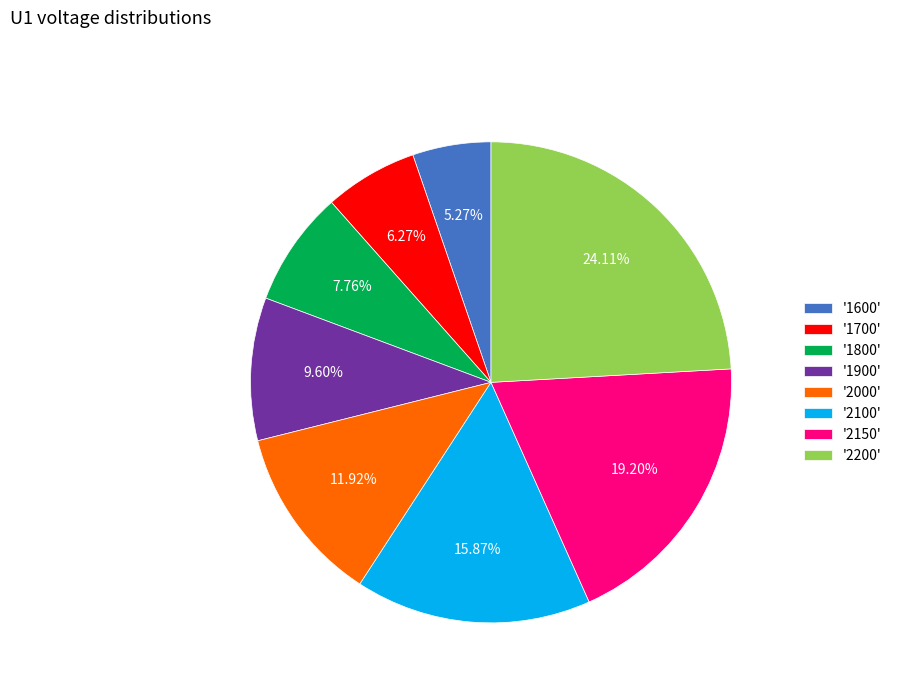

Between '1800' and '1700', which is larger?

'1800'